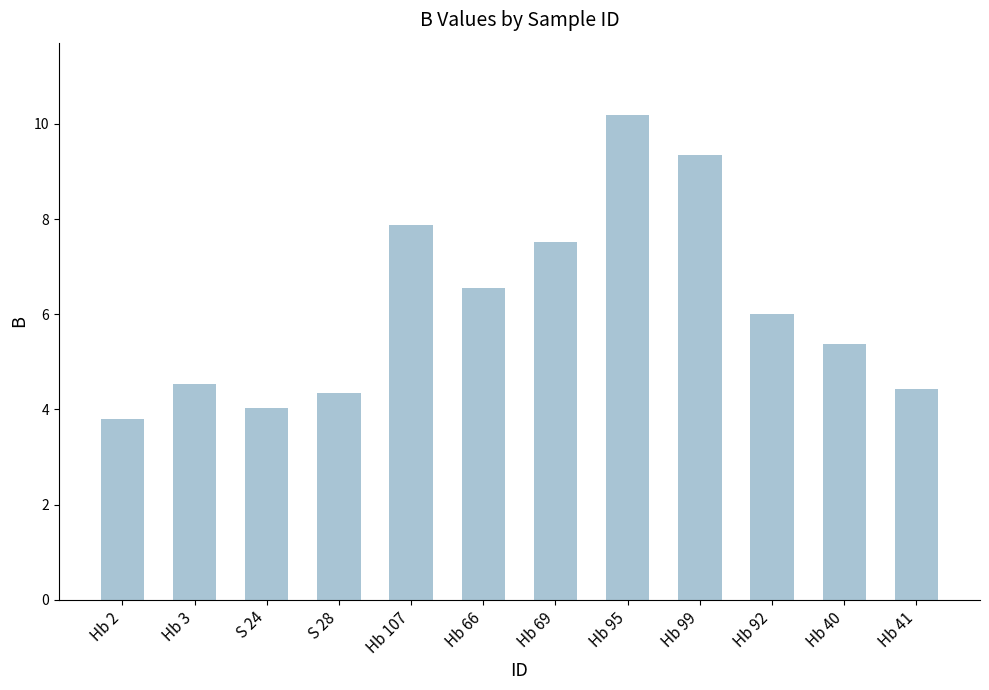

Does the chart contain stacked bars?

No